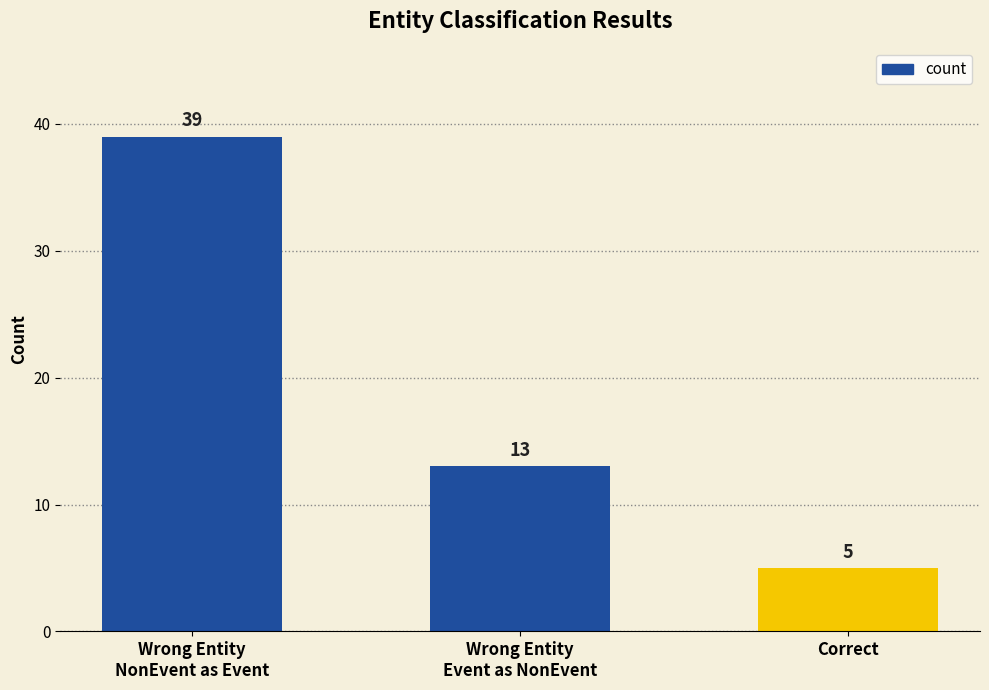

At which category does the chart reach its minimum across all series?

Correct